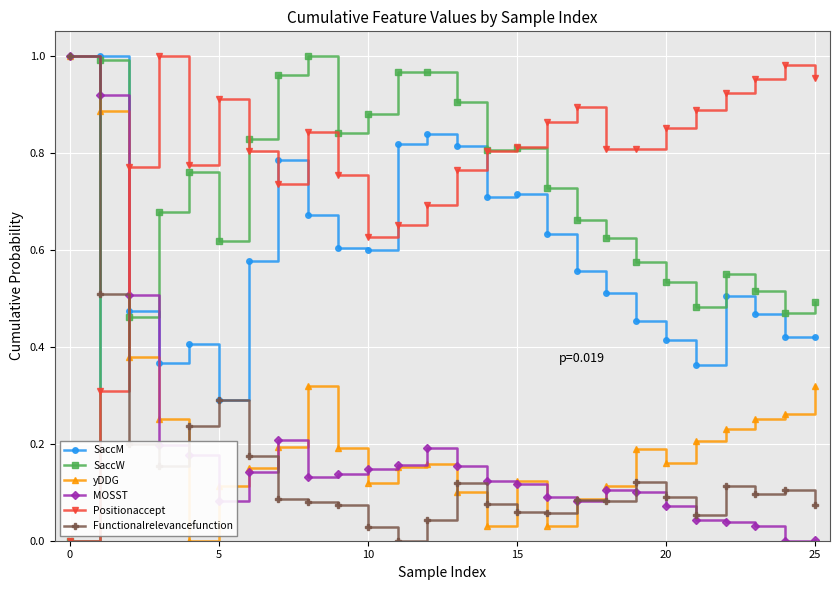

True or false: MOSST has more than 2 interior local peaks.

True